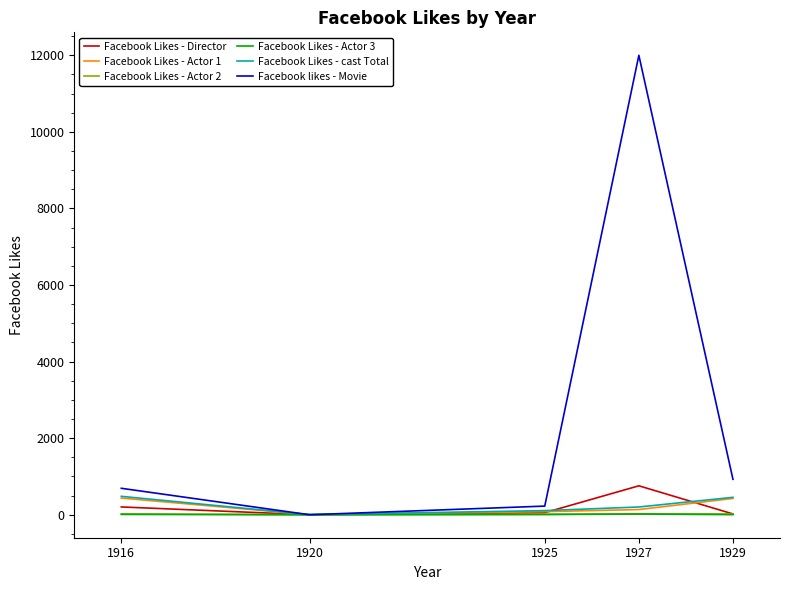

What is the sum of all Facebook Likes - Actor 2 values?

79